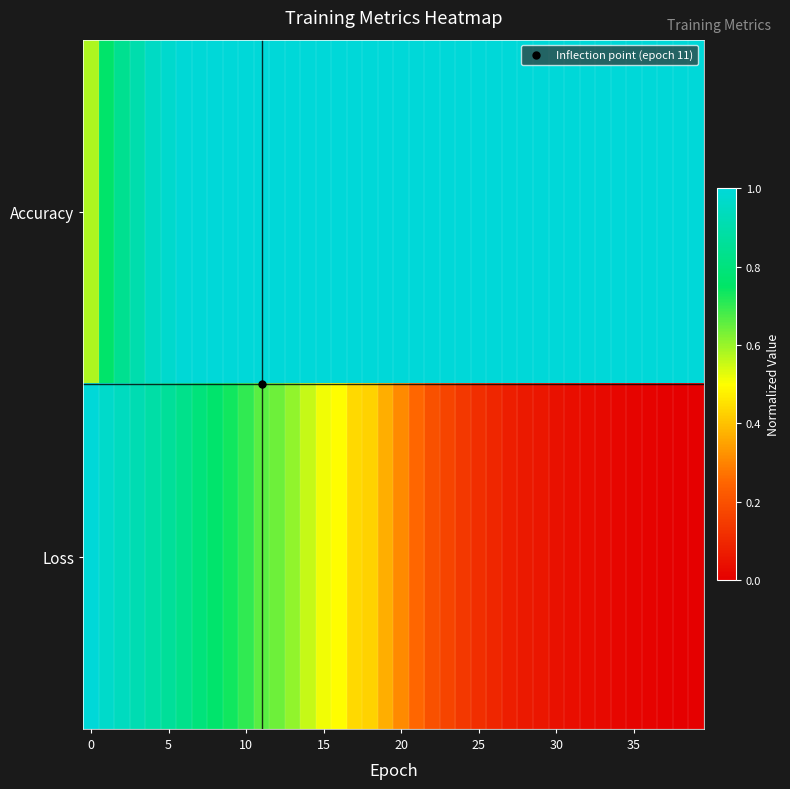

Rank the series by their average value, from lowest to highest.

Loss, Accuracy